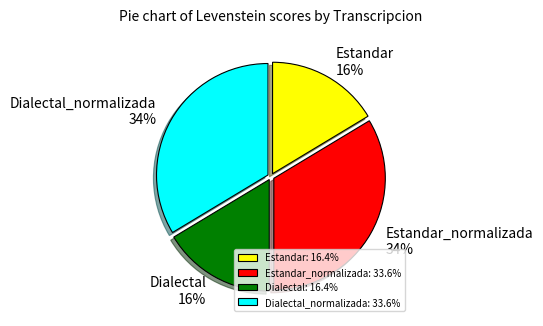

How many segments does this pie chart have?

4